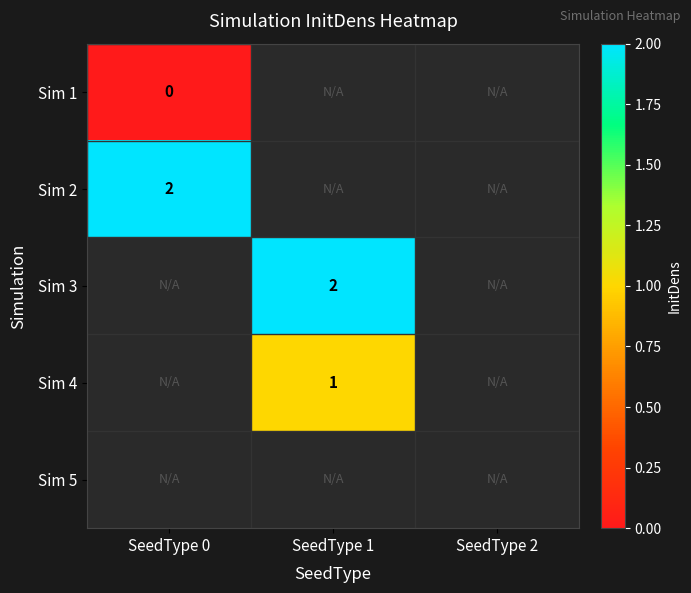

True or false: Sim 4 has a value of 1 at SeedType 1.

True